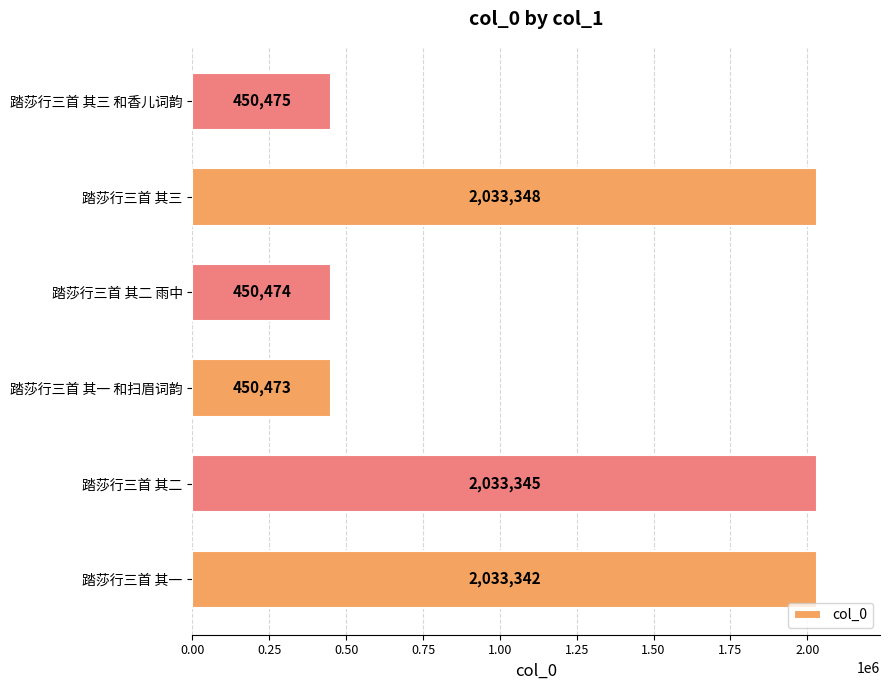

What is the change in value from 踏莎行三首 其二 to 踏莎行三首 其三?

+3